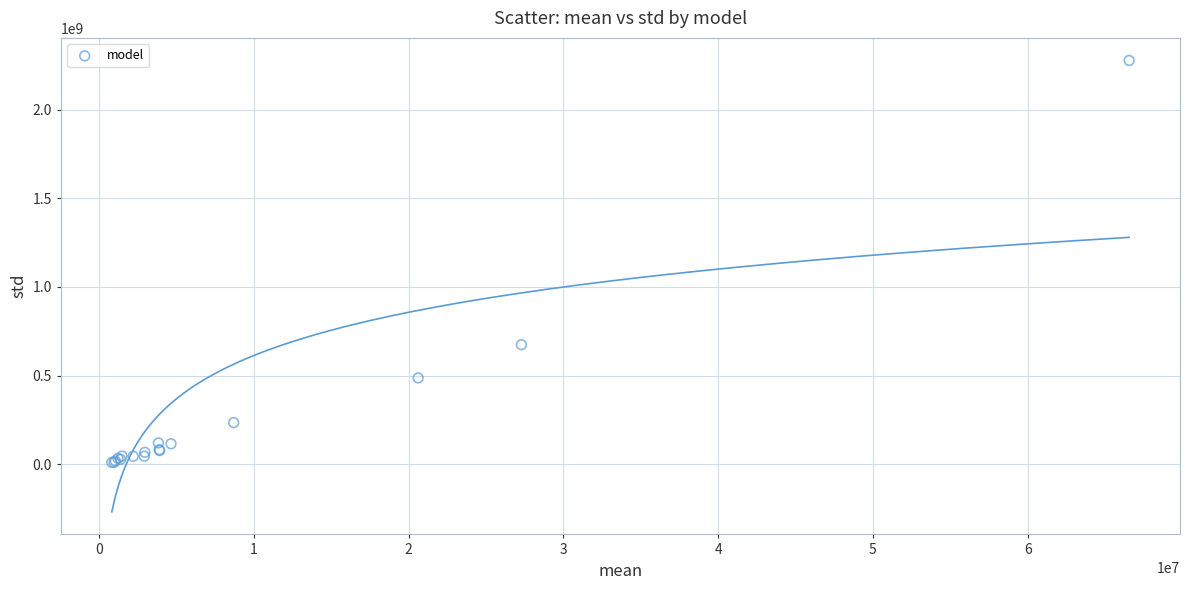

What Y value in the scatter plot is closest to 1143766777?

674223726.7